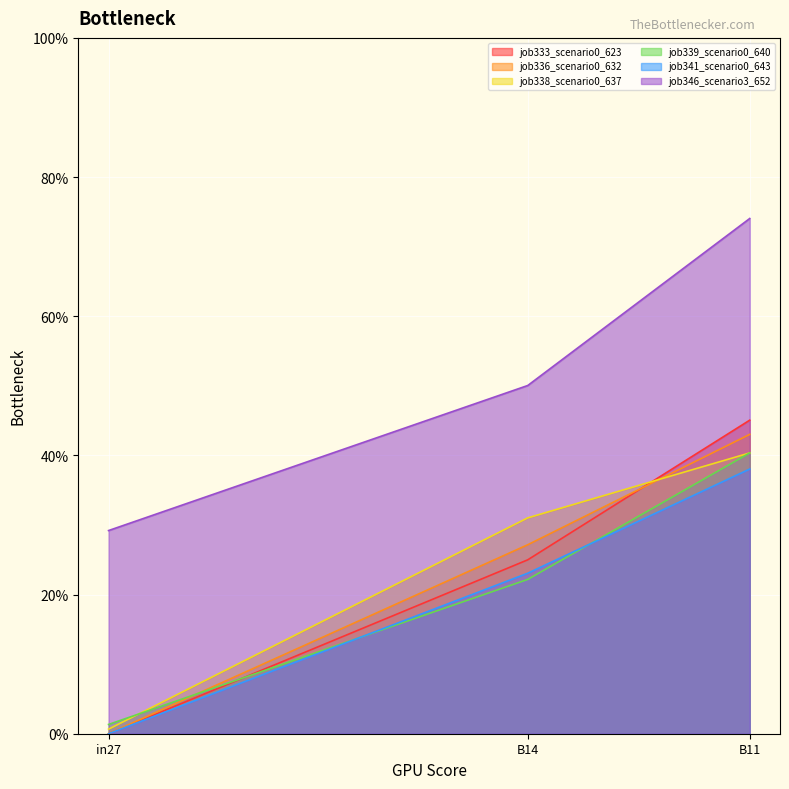

What are all the series names shown in the legend?

job333_scenario0_623, job336_scenario0_632, job338_scenario0_637, job339_scenario0_640, job341_scenario0_643, job346_scenario3_652